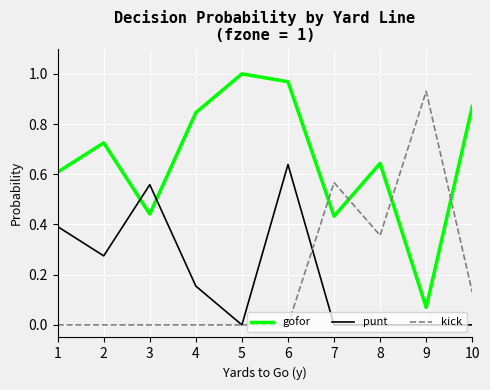

Which series ends up on top after the final intersection of gofor and punt?

gofor